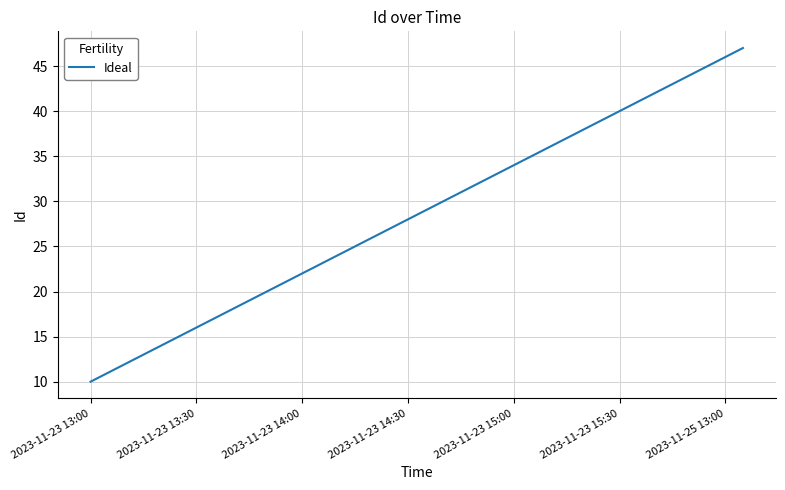

What is the greatest value displayed?

47